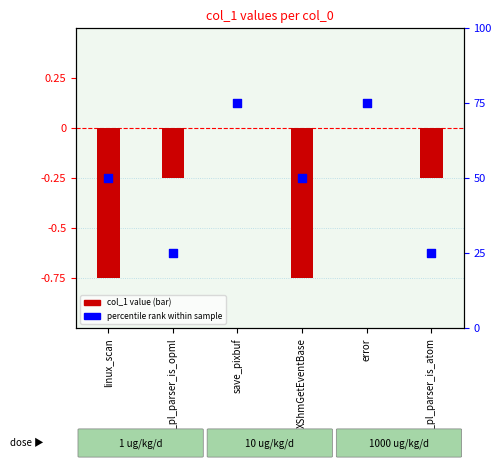

What is the total value across all series at error?

75.0